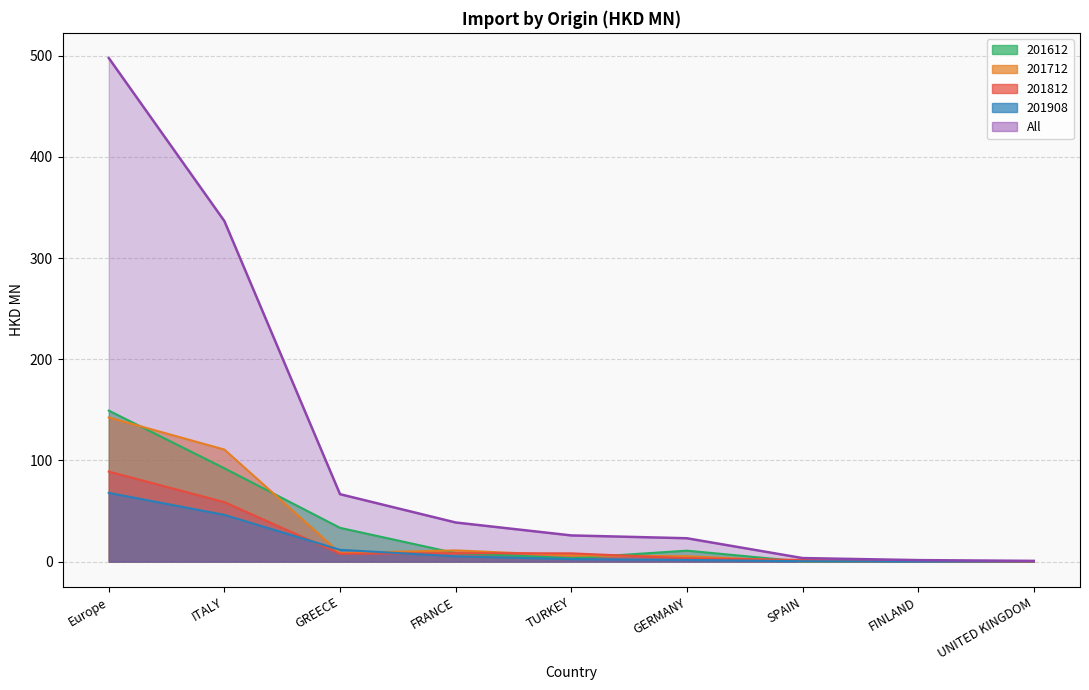

Rank the series by their maximum value, from lowest to highest.

201908, 201812, 201712, 201612, All